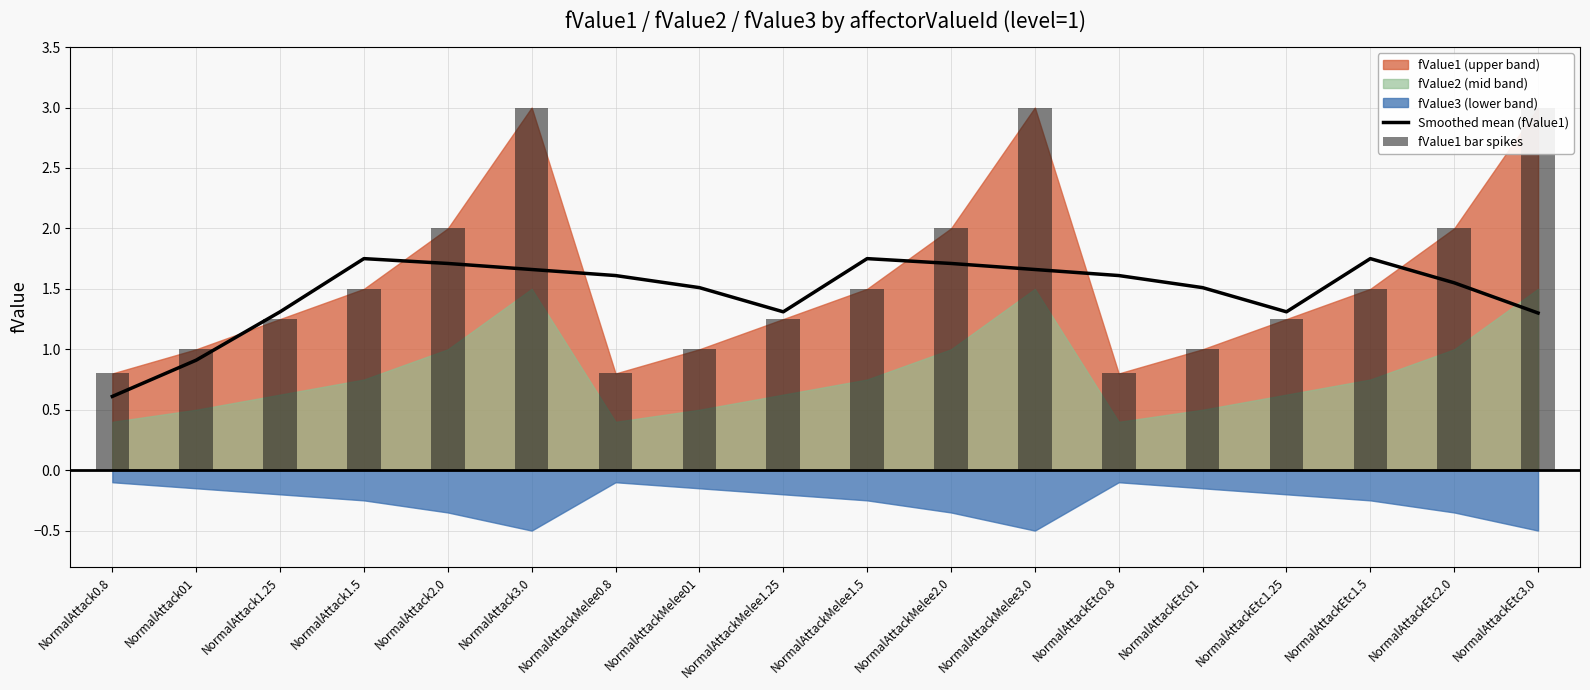

What is the approximate value of Smoothed mean (fValue1) at NormalAttack1.5?

1.8